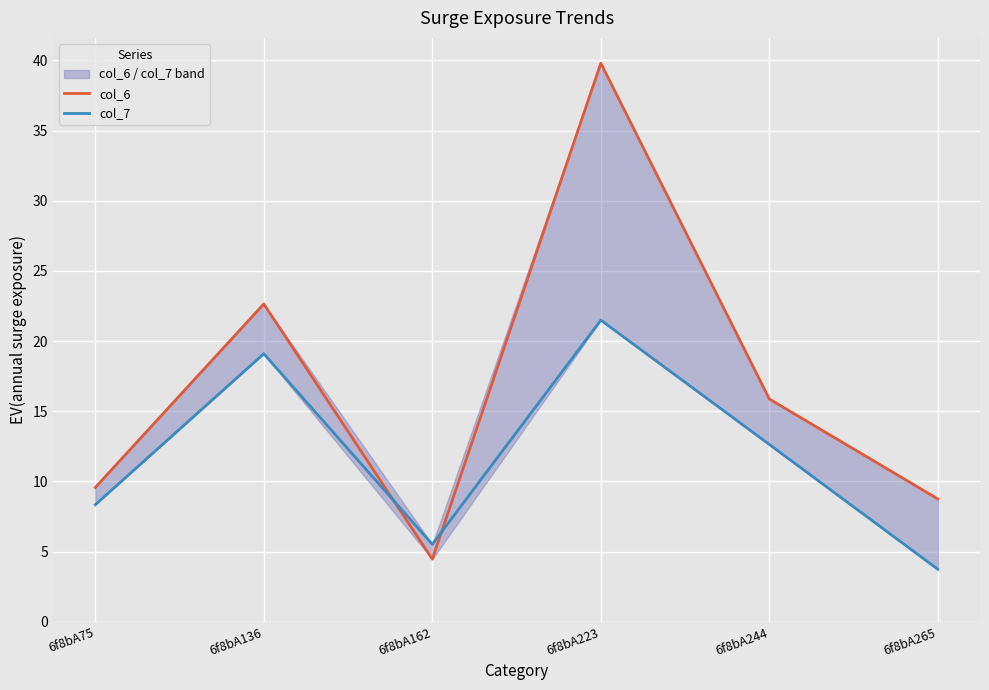

What is the approximate value of col_7 at 6f8bA75?

8.3